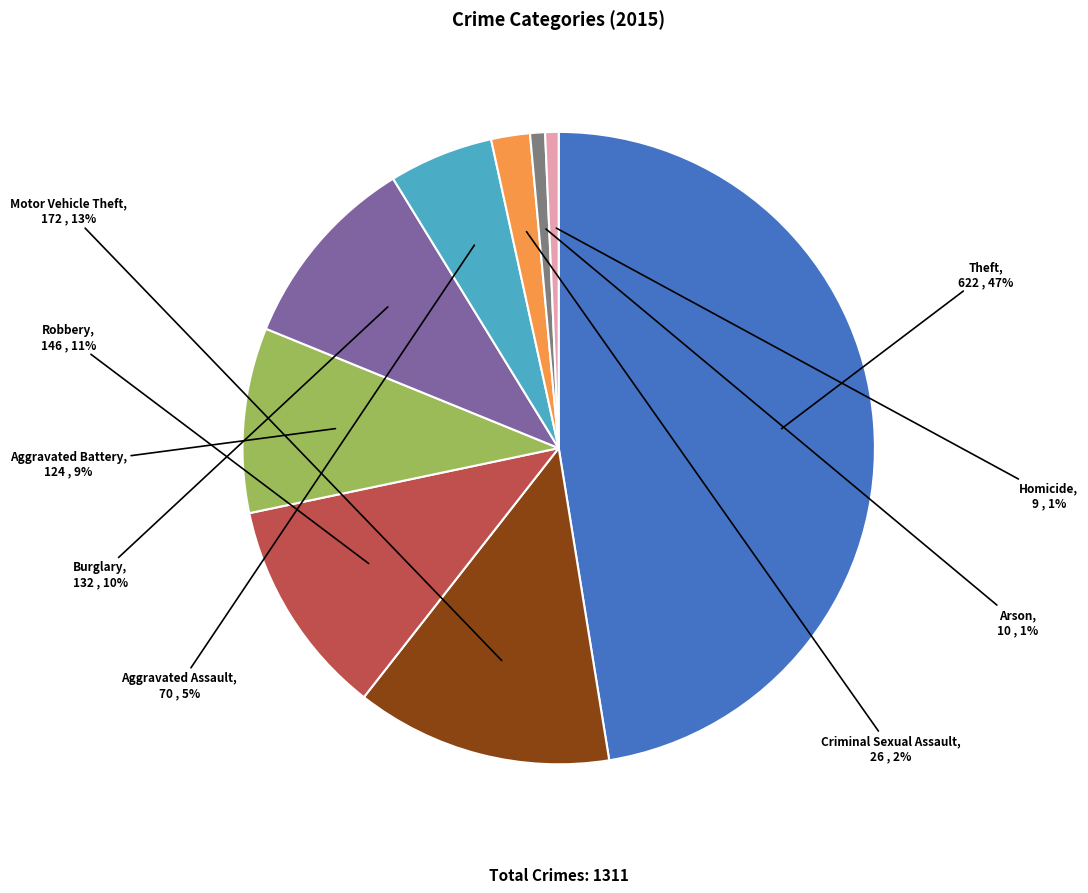

To the nearest percent, what is the average slice percentage?

11%